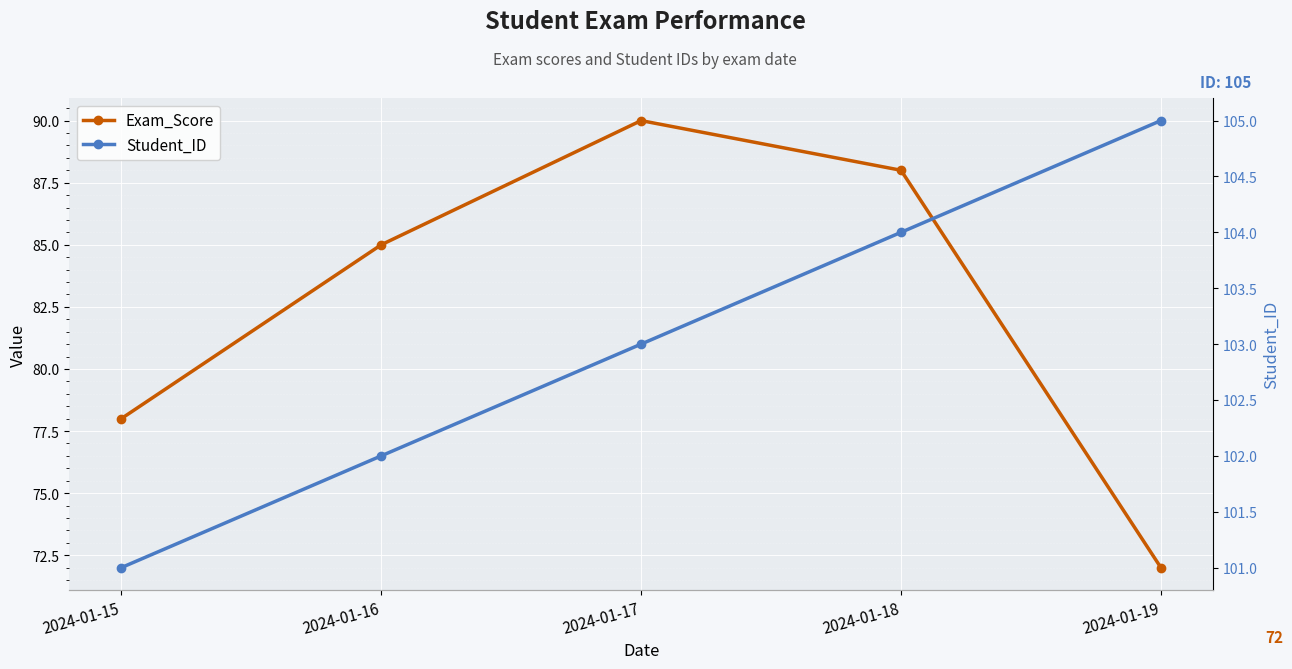

What is the sum of all Student_ID values?

515